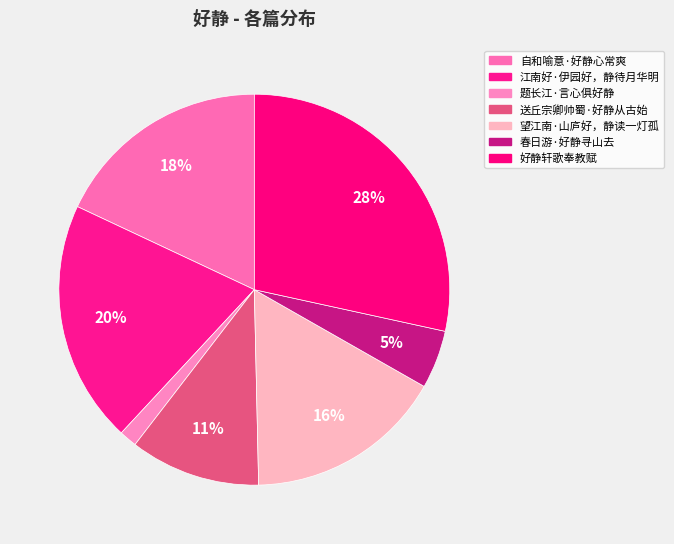

Does 好静轩歌奉教赋 account for over 50% of the chart?

No